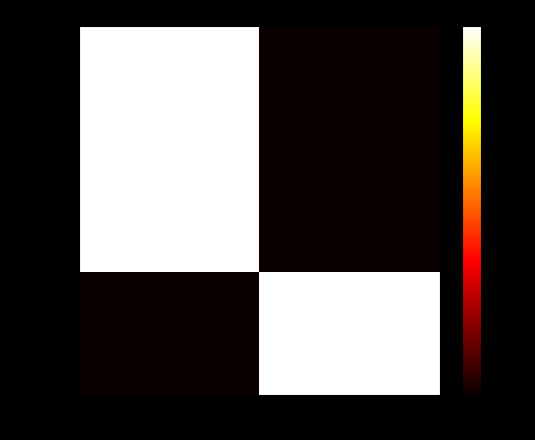

Which series has the largest range (max minus min)?

66846931